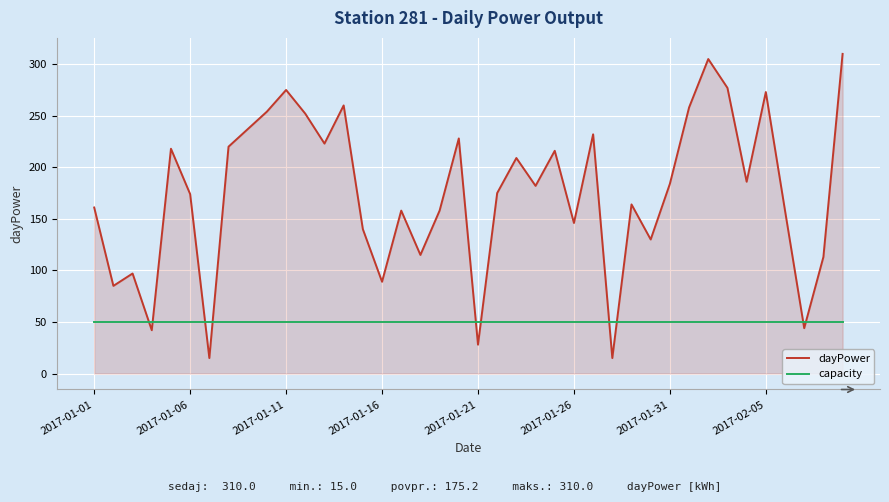

List the series in order of their overall mean, lowest first.

capacity, dayPower